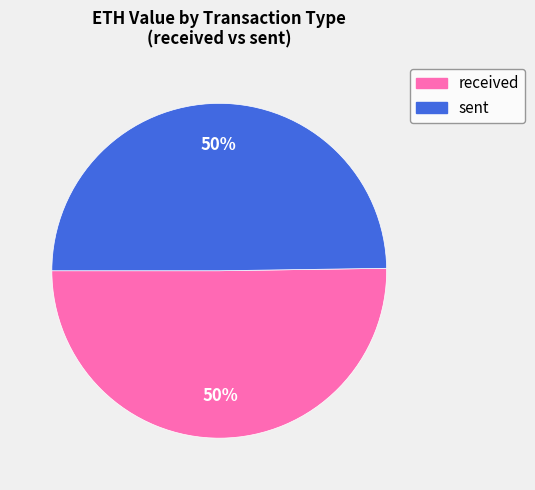

Do received and sent together represent more than half of the pie?

Yes